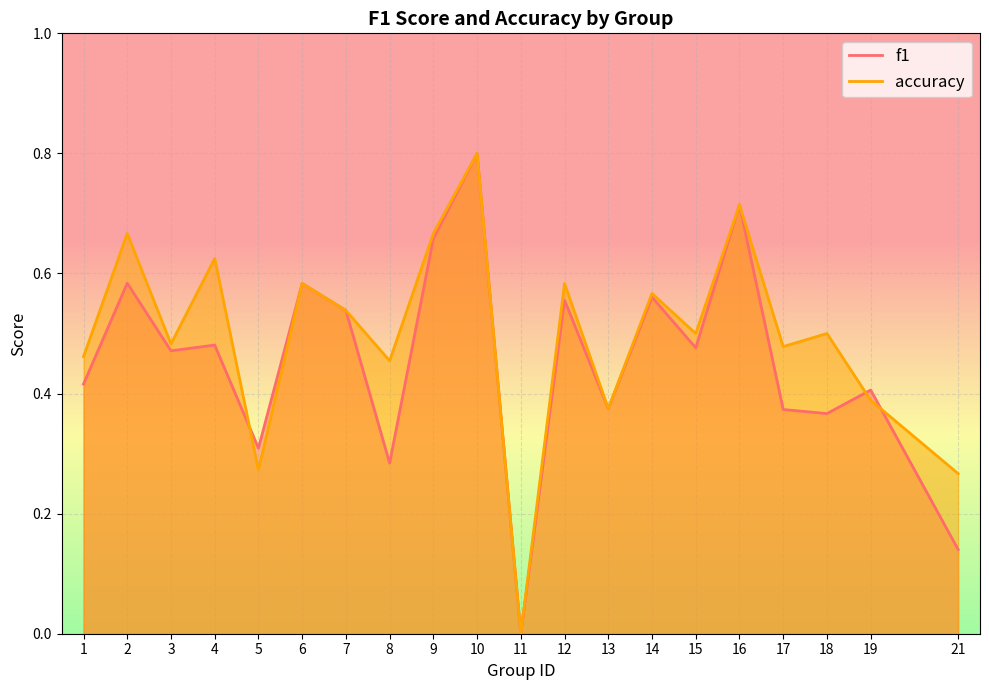

How many lines are shown in the chart?

2